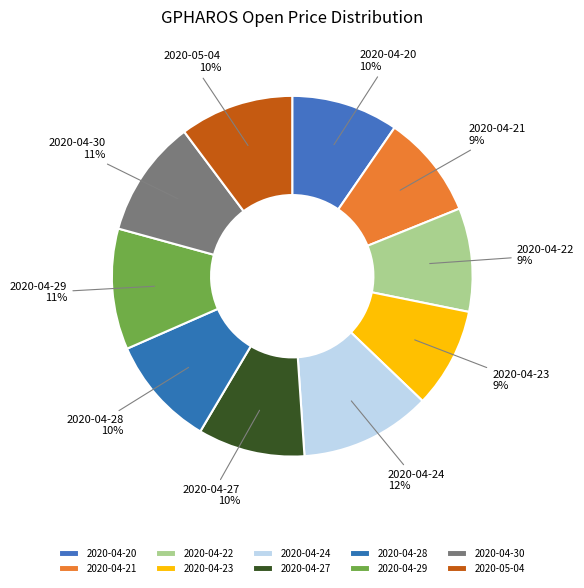

Combined, do 2020-05-04 and 2020-04-21 account for over 50%?

No